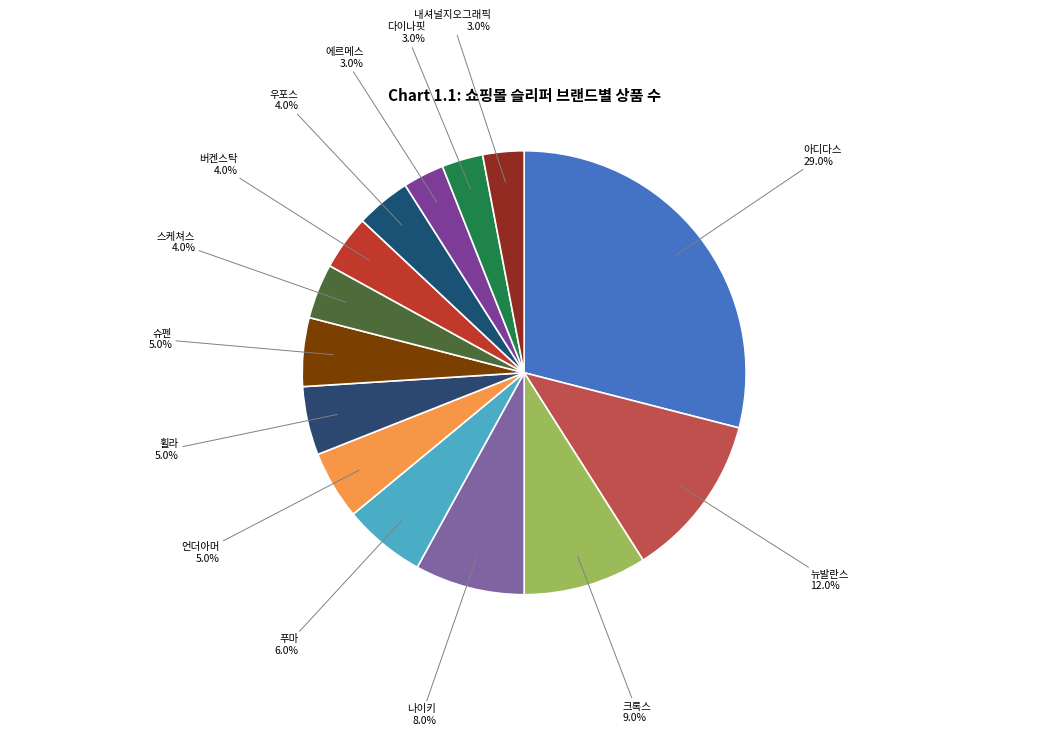

How many slices are in this pie chart?

14